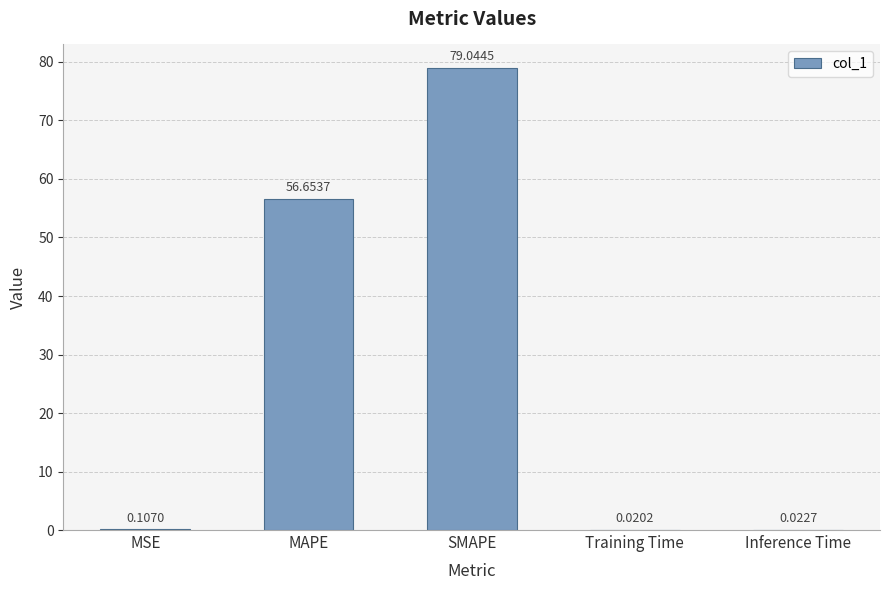

What is the ratio of the value at SMAPE to the value at MAPE?

1.4